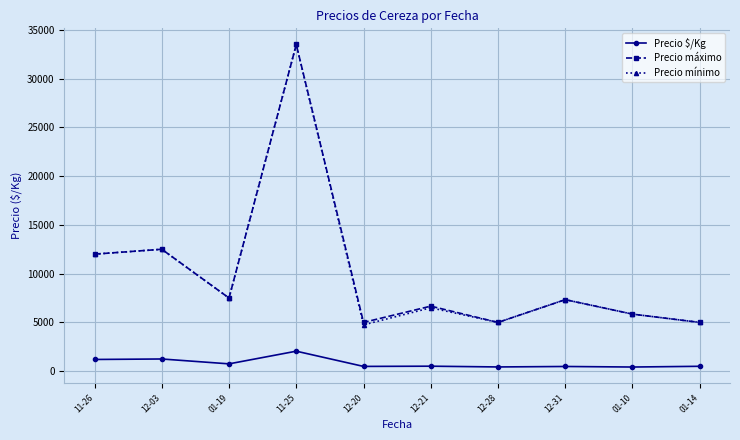

Which category has the highest value in the Precio $/Kg series?

11-25